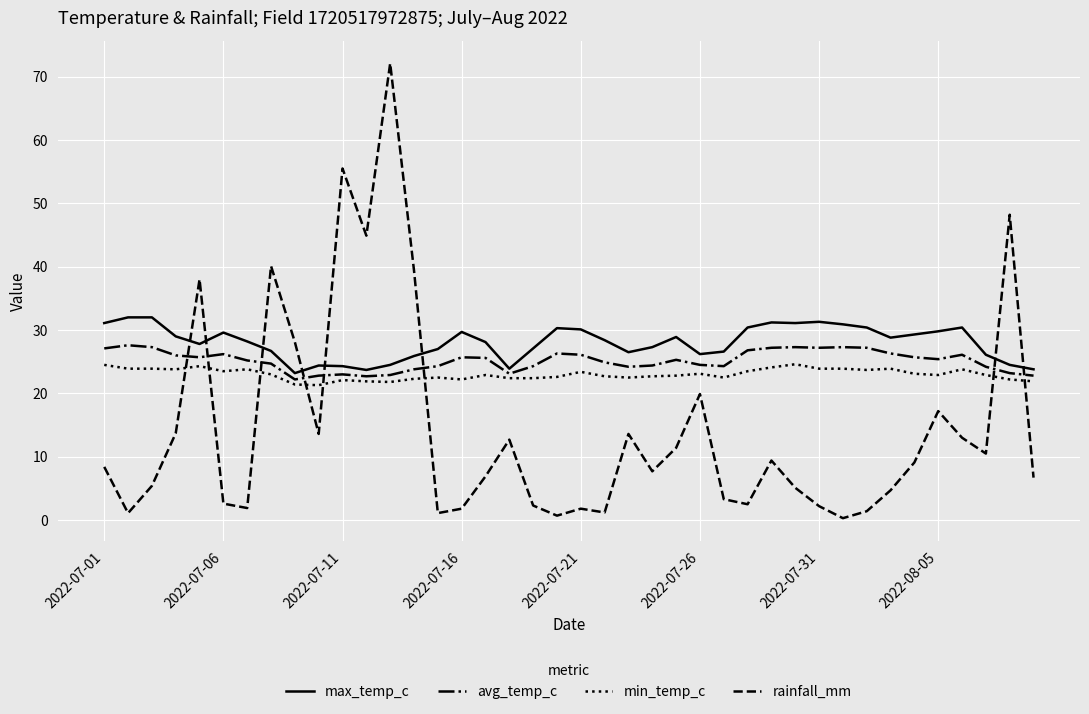

Rank the series by their average value, from highest to lowest.

max_temp_c, avg_temp_c, min_temp_c, rainfall_mm